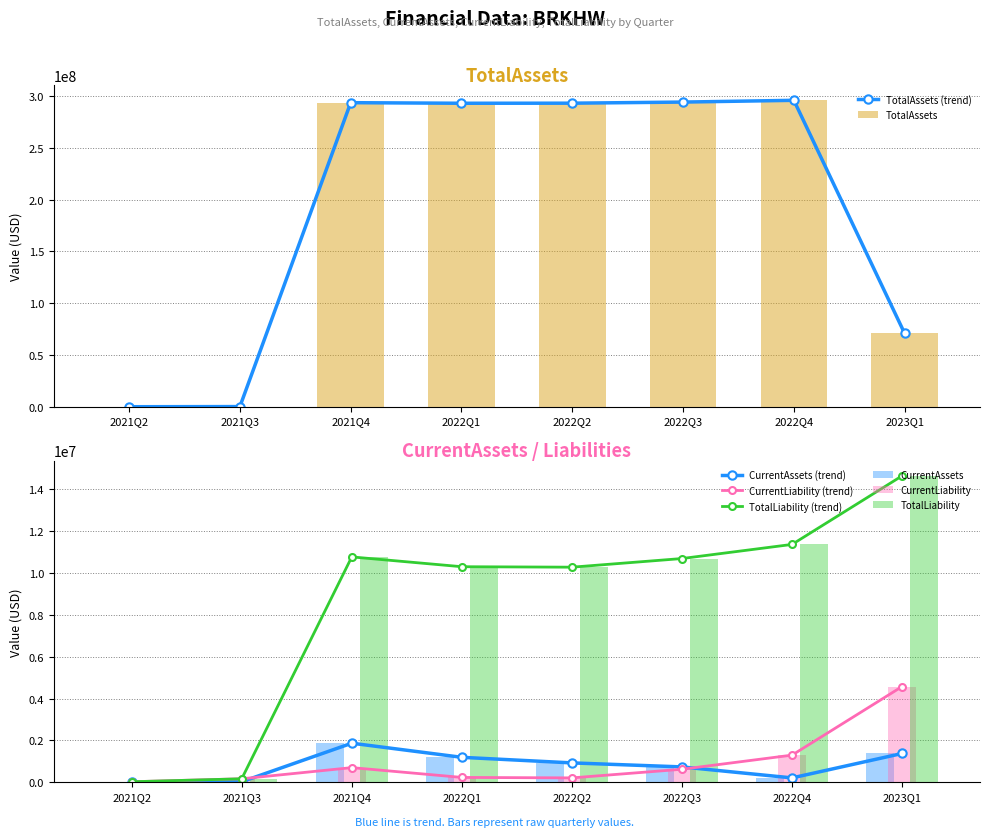

At which category is the sum across all series the highest?

2022Q4